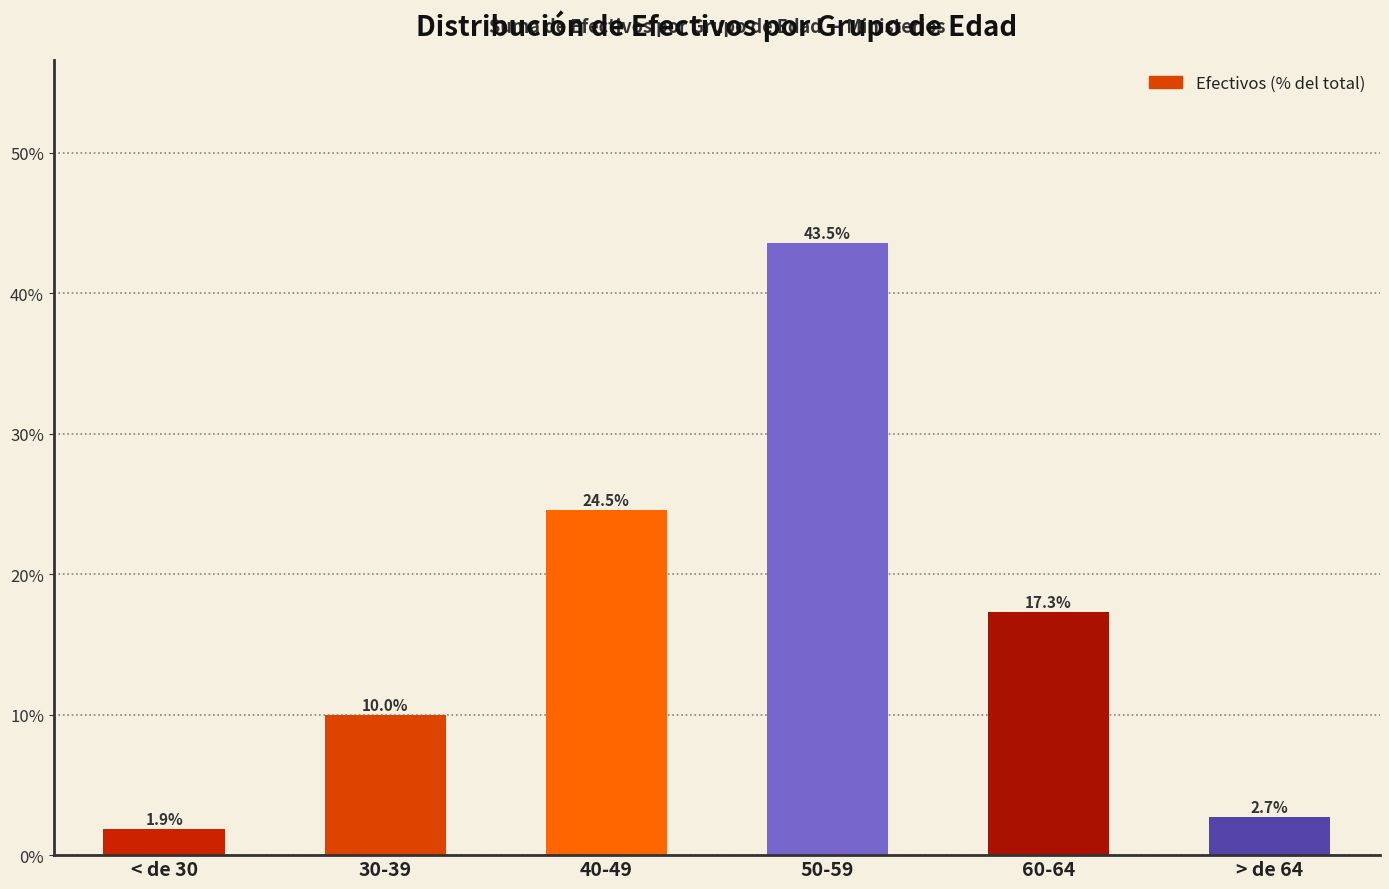

Reading left to right, extract all data points from this chart.

< de 30=1.9	30-39=10.0	40-49=24.5	50-59=43.5	60-64=17.3	> de 64=2.7